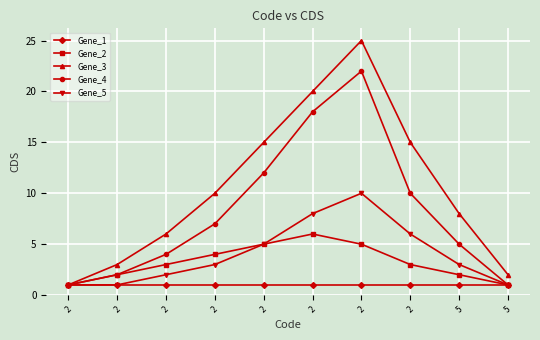

What are all the series names shown in the legend?

Gene_1, Gene_2, Gene_3, Gene_4, Gene_5